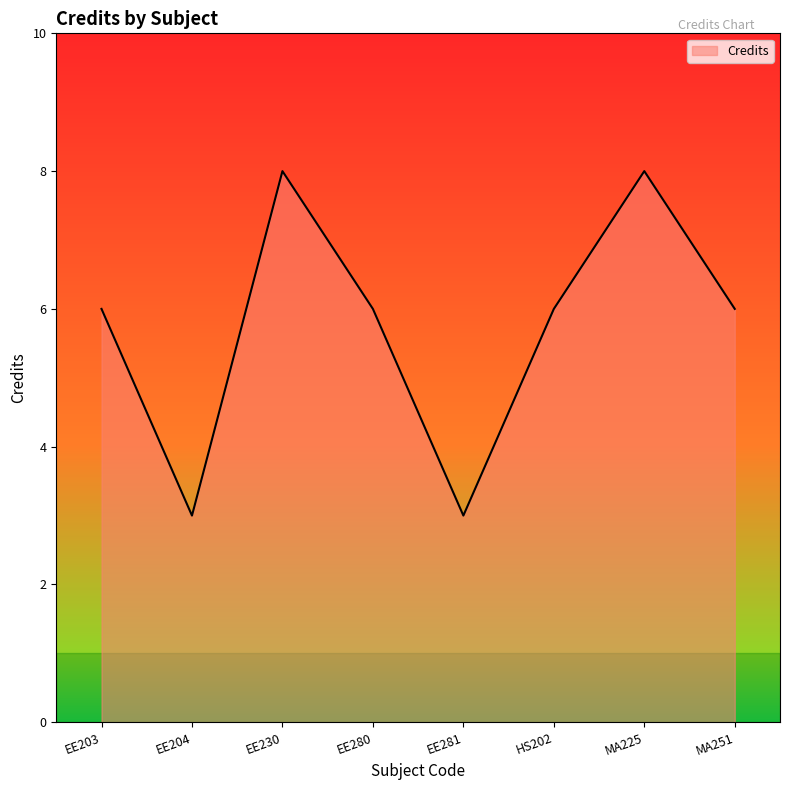

What is the maximum value shown in the chart?

8